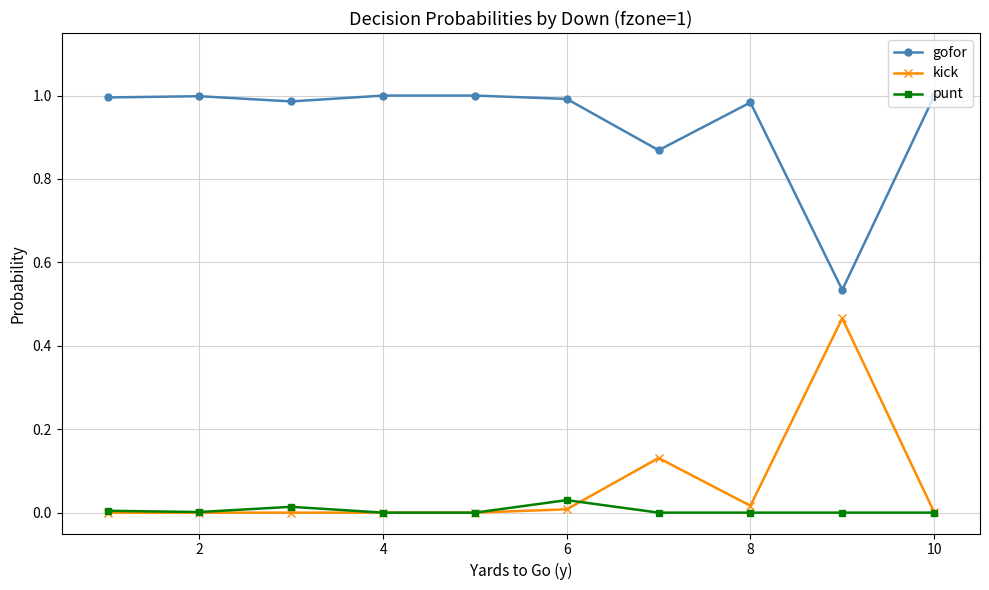

How many lines are shown in the chart?

3